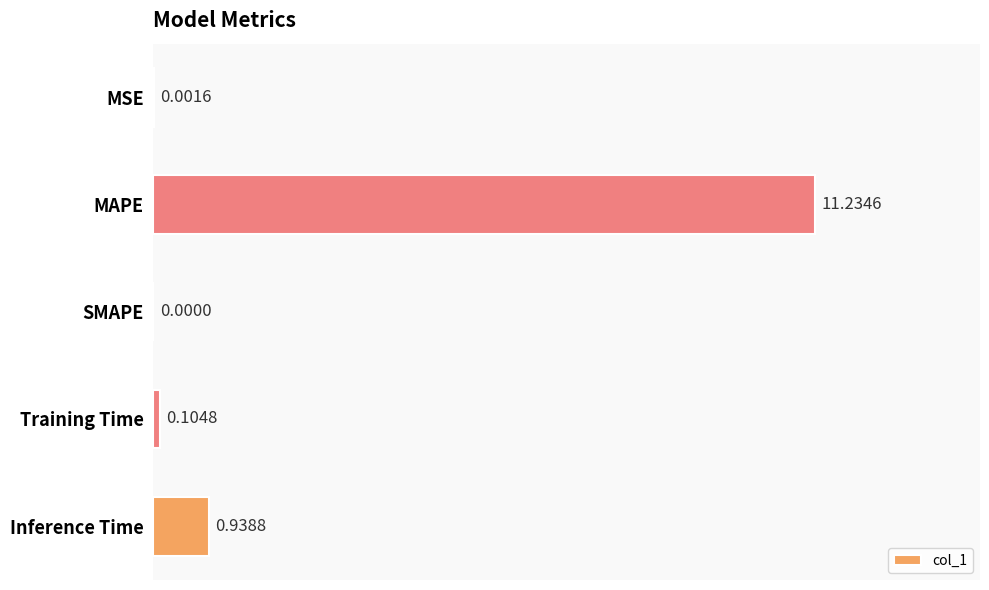

Are the bars horizontal?

Yes